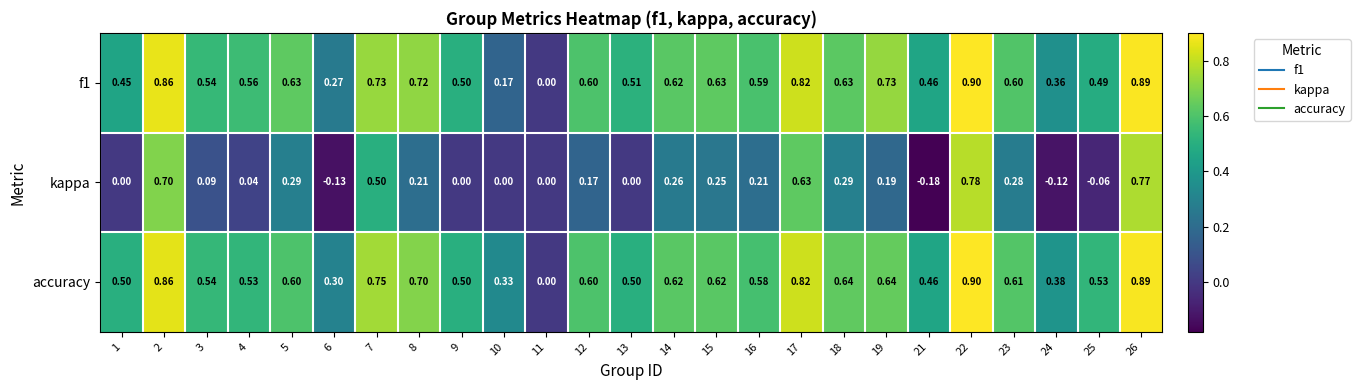

Is the value of f1 at 21 greater than the value of kappa at 22?

No